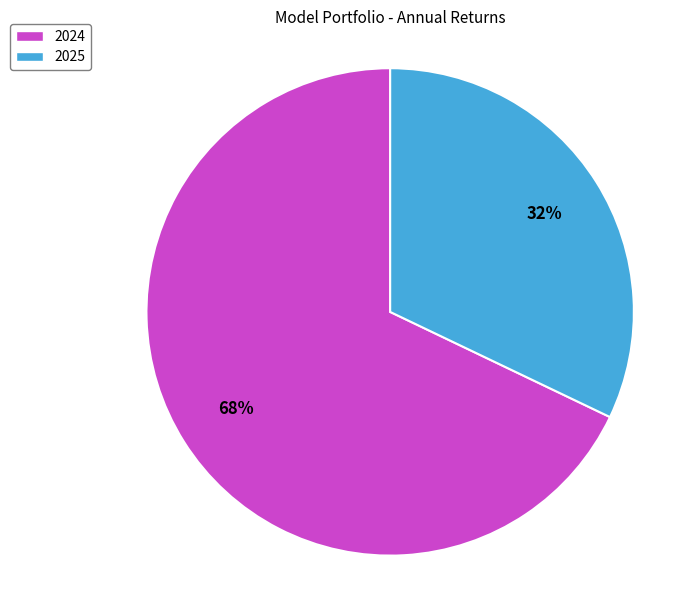

Between 2024 and 2025, which is larger?

2024